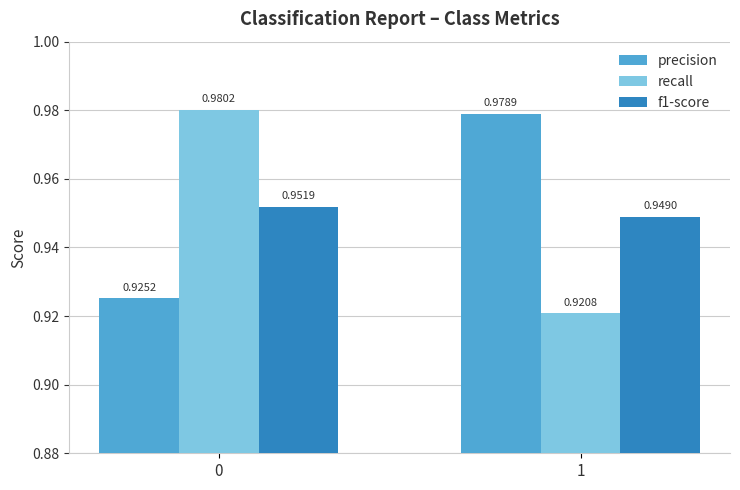

Which series has the largest total across all categories?

precision